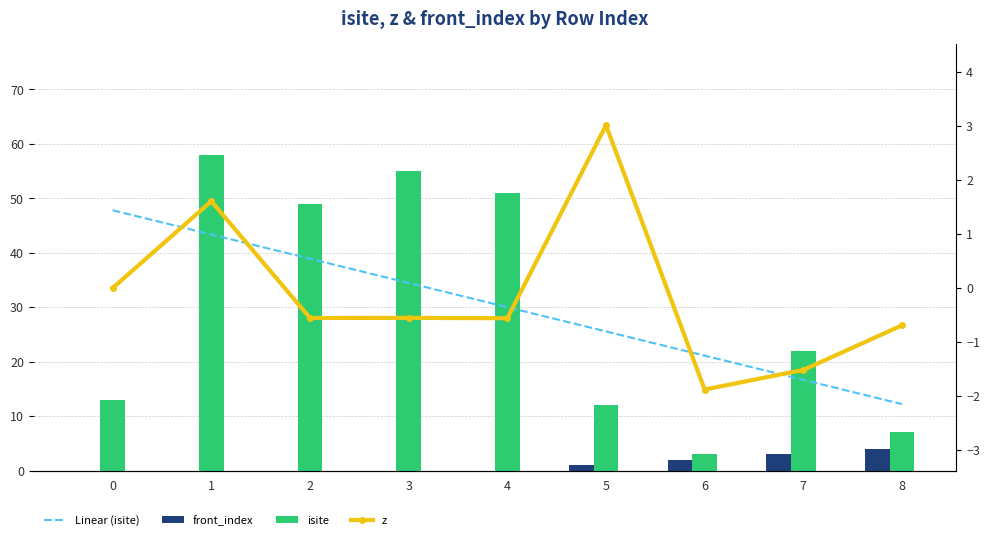

What are all the series names shown in the legend?

Linear (isite), front_index, isite, z